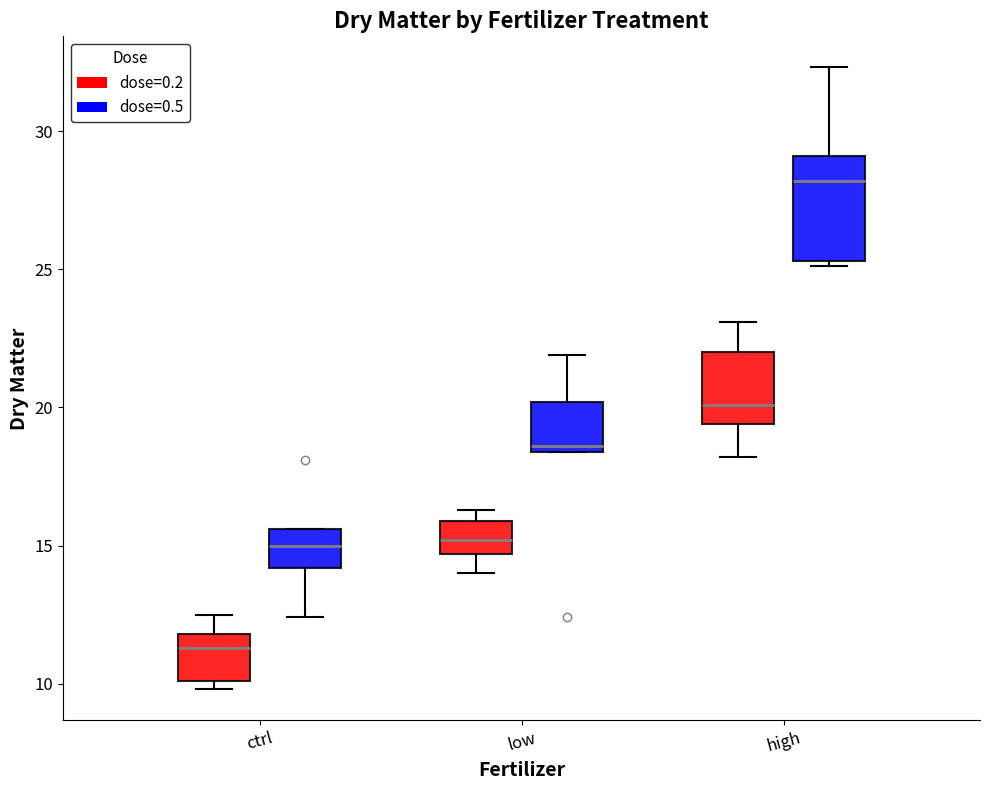

Reading left to right, read every box against the y-axis: the position of its median line, the range the box covers, and the ends of its whiskers. The values are not printed on the chart, so give them approximately, as read against the axis.

ctrl (dose=0.2): median 11.5, box 10.0 to 12.0, whiskers 10.0 (just below the box's lower edge) to 12.5
ctrl (dose=0.5): median 15.0, box 14.0 to 15.5, whiskers 12.5 to 15.5
low (dose=0.2): median 15.0, box 14.5 to 16.0, whiskers 14.0 to 16.5
low (dose=0.5): median 18.5 (just above the box's lower edge), box 18.5 to 20.0, whiskers 18.5 to 22.0
high (dose=0.2): median 20.0, box 19.5 to 22.0, whiskers 18.0 to 23.0
high (dose=0.5): median 28.0, box 25.5 to 29.0, whiskers 25.0 to 32.5